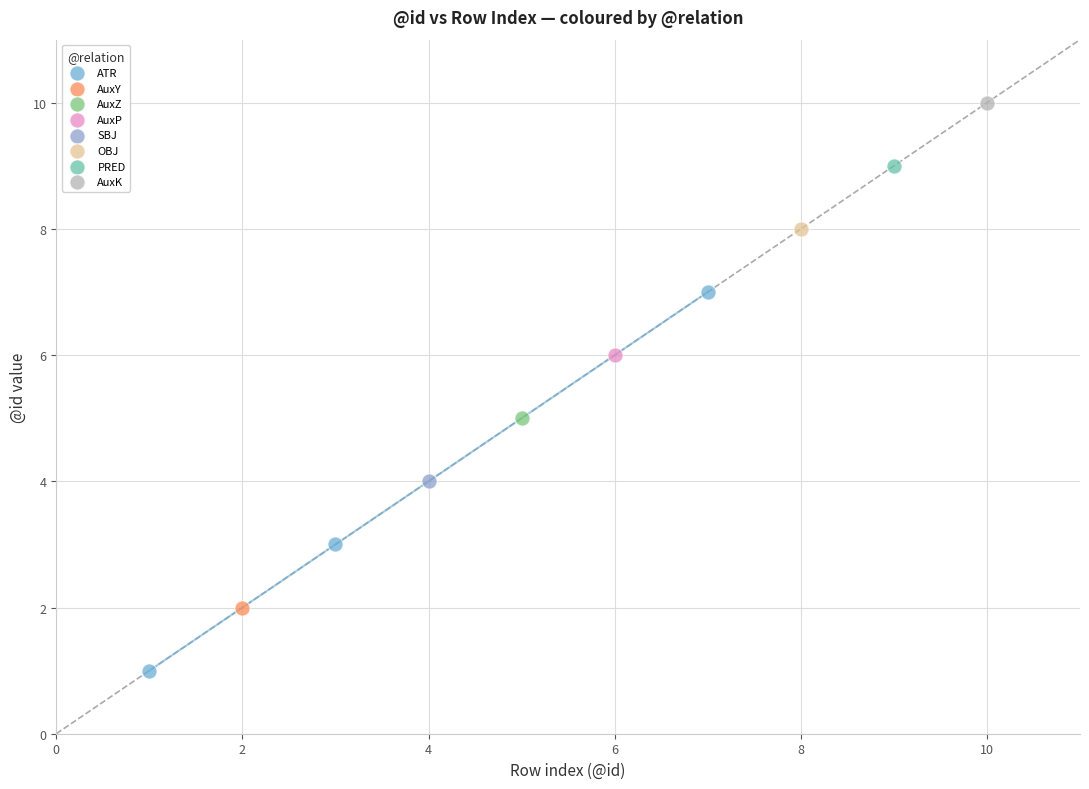

What are all the series names shown in the legend?

ATR, AuxY, AuxZ, AuxP, SBJ, OBJ, PRED, AuxK